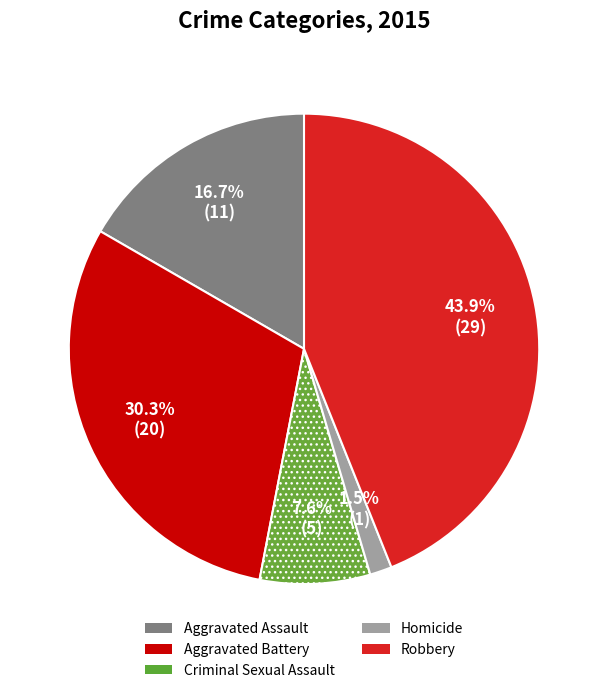

What percentage do Aggravated Battery and Robbery together represent?

74.2%